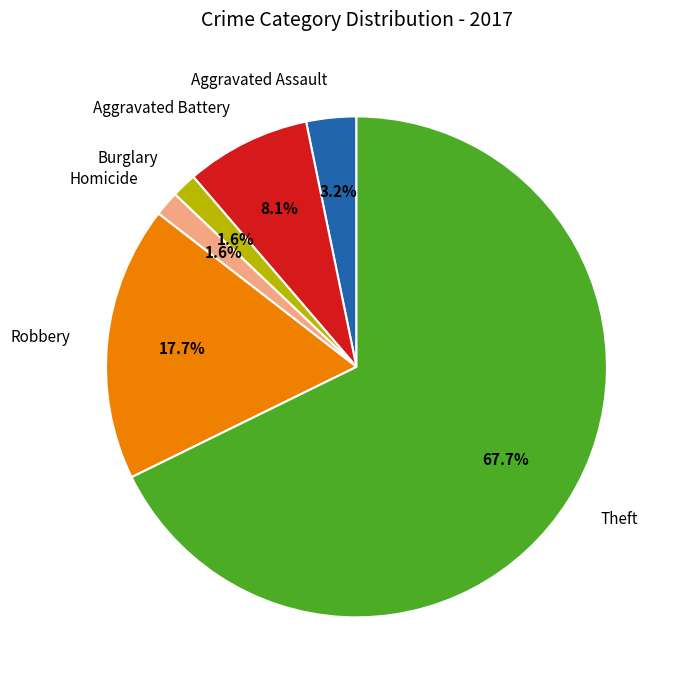

What percentage is the Aggravated Battery slice, to the nearest percent?

8%